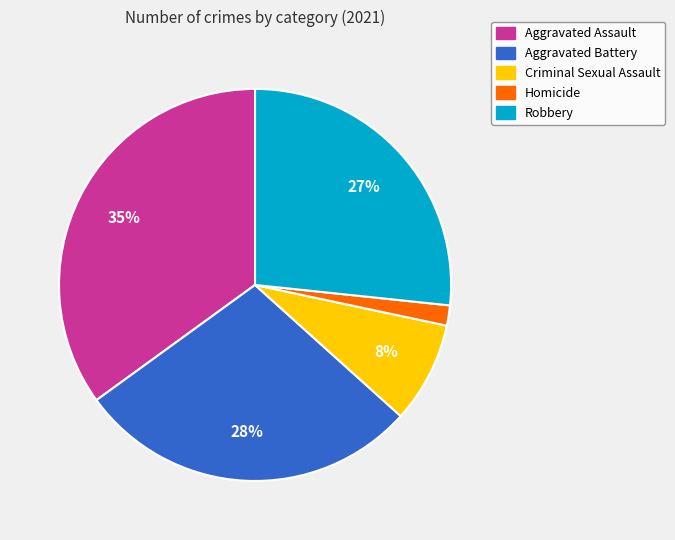

To the nearest percent, what is the combined percentage of Aggravated Assault and Robbery?

62%